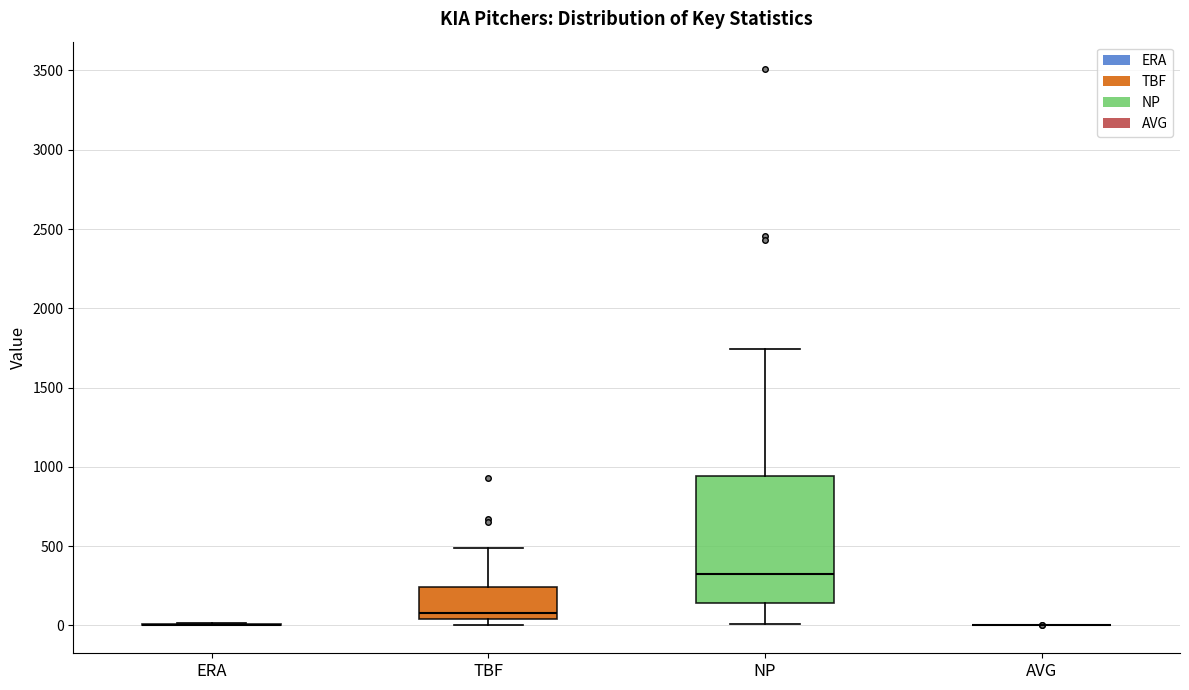

Reading left to right, read every box against the y-axis: the position of its median line, the range the box covers, and the ends of its whiskers. The values are not printed on the chart, so give them approximately, as read against the axis.

ERA: box collapsed to a line at 0, whiskers 0 to 0
TBF: median 100, box 50 to 250, whiskers 0 to 500
NP: median 300, box 150 to 950, whiskers 0 to 1750
AVG: box collapsed to a line at 0, whiskers 0 to 0